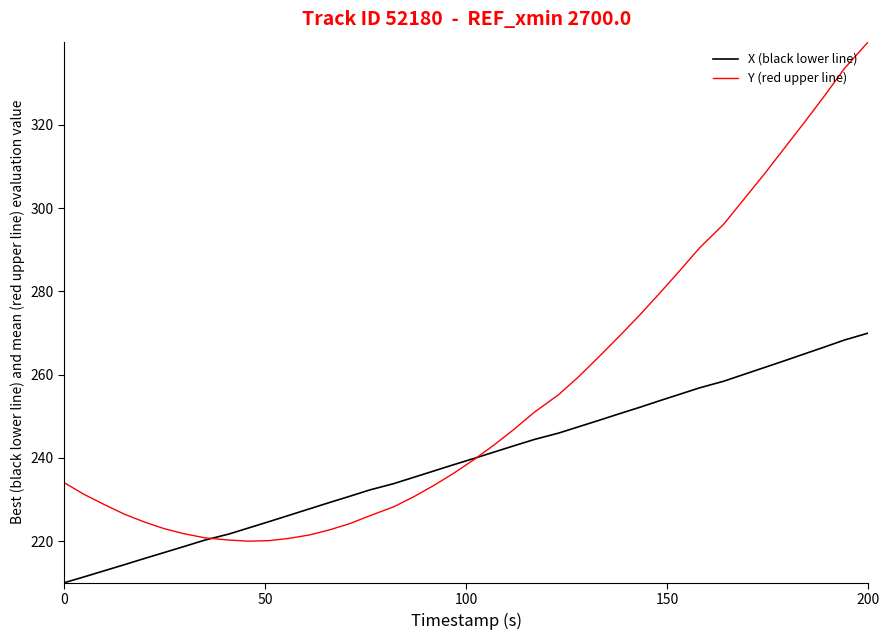

What is the greatest value displayed?

340.0